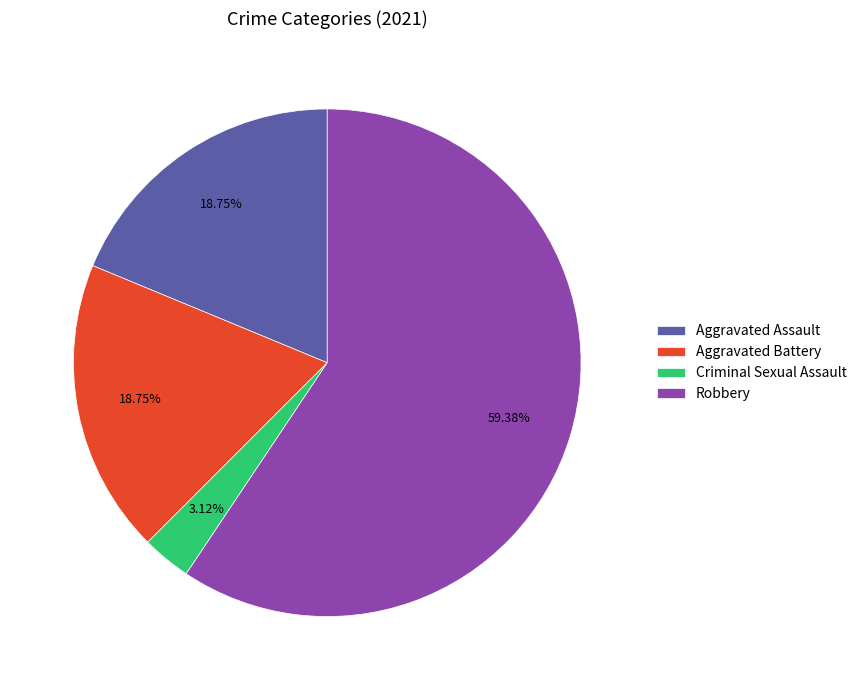

Approximately how many times larger is the value at Robbery compared to Aggravated Battery?

3.2